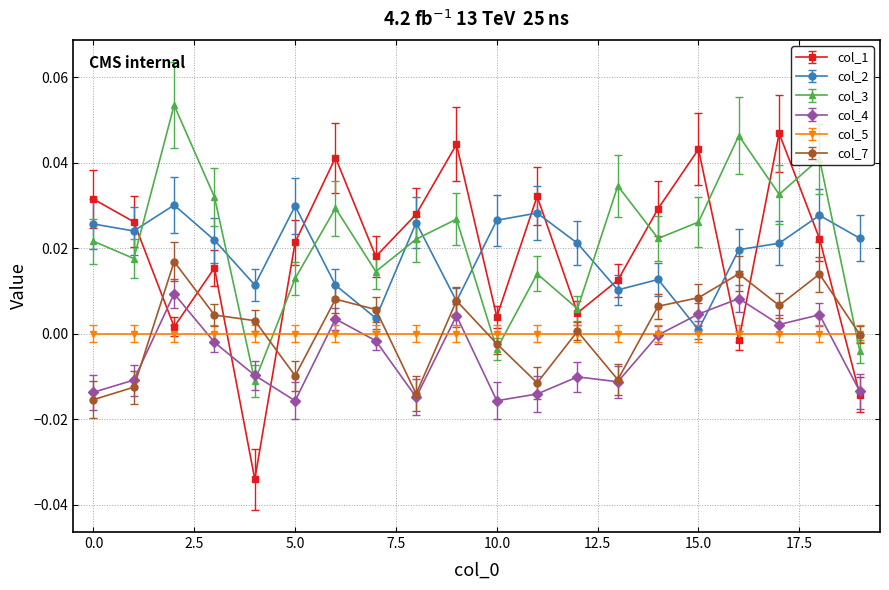

Count the number of categories in the chart.

20